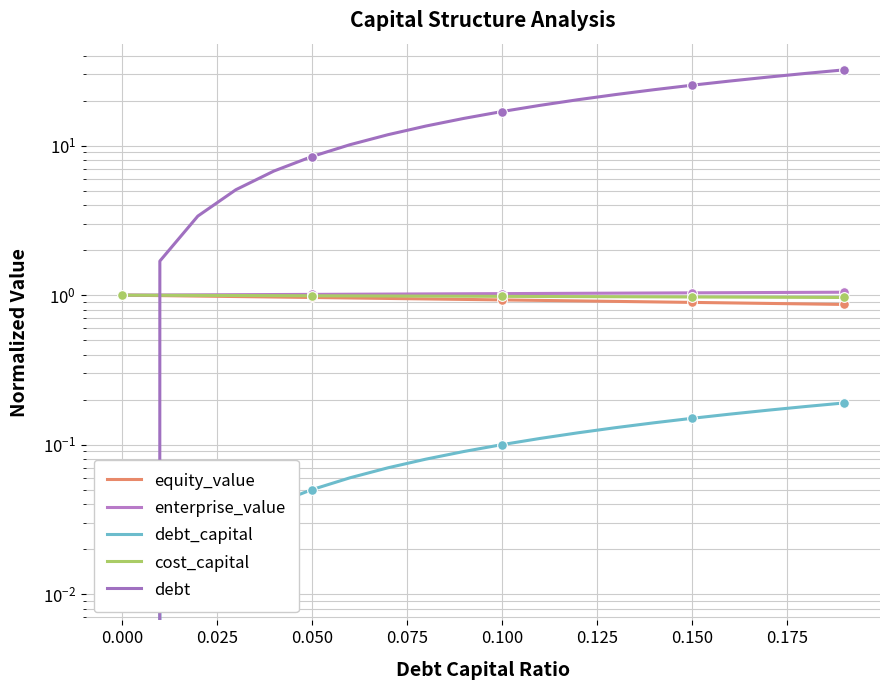

Rank the series at 0.050 from highest to lowest value.

debt, enterprise_value, cost_capital, equity_value, debt_capital